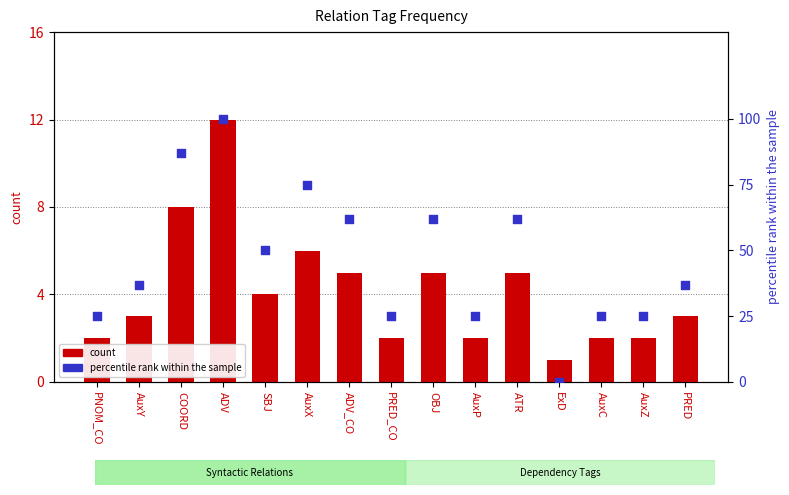

Is the value of count at PRED_CO greater than the value of percentile rank within the sample at PRED?

No